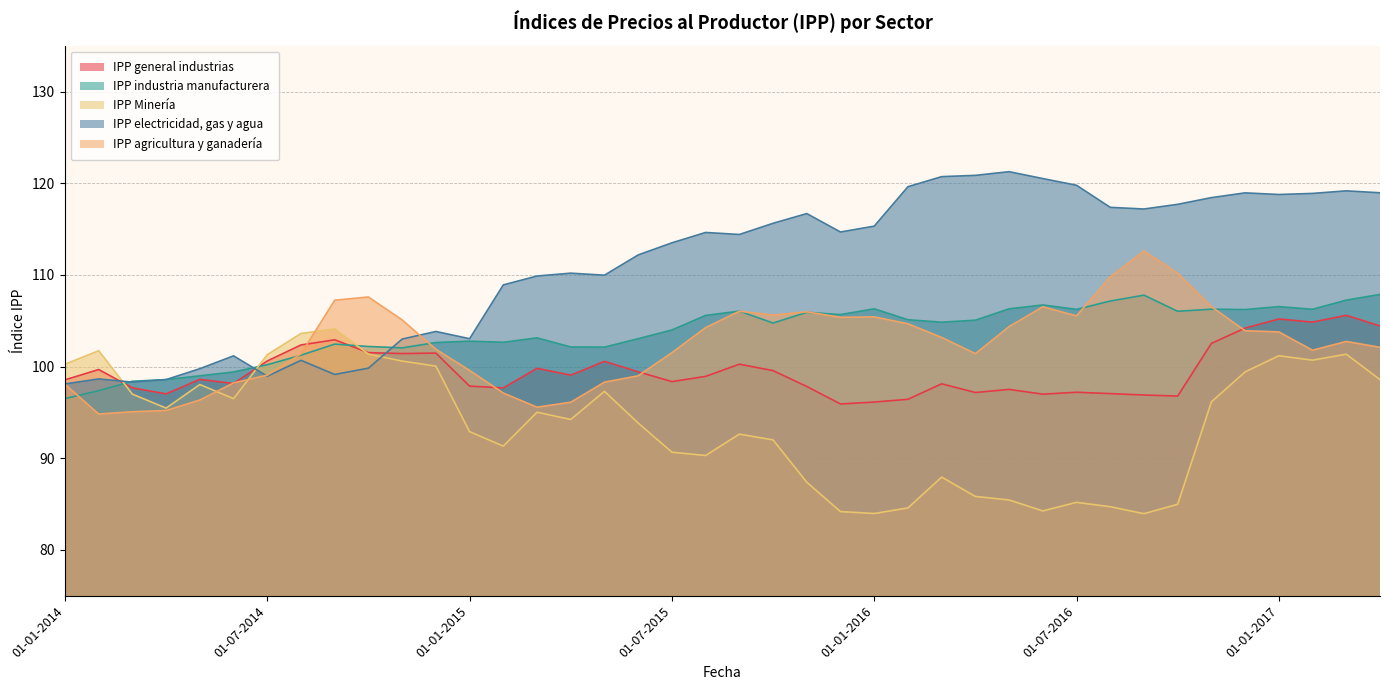

What is the minimum value for IPP general industrias?

95.9